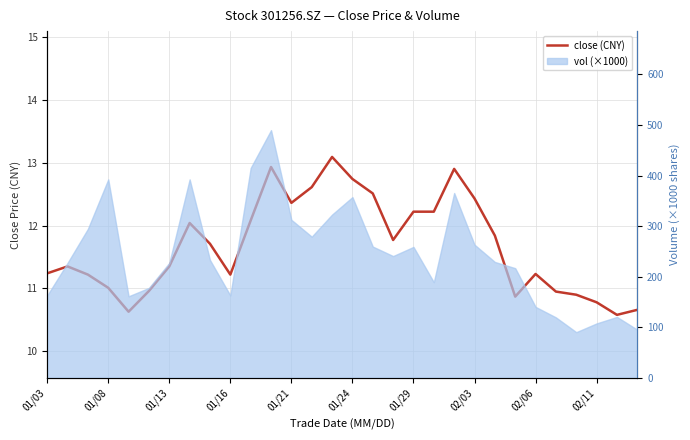

Where does the data first go above 11?

01/03